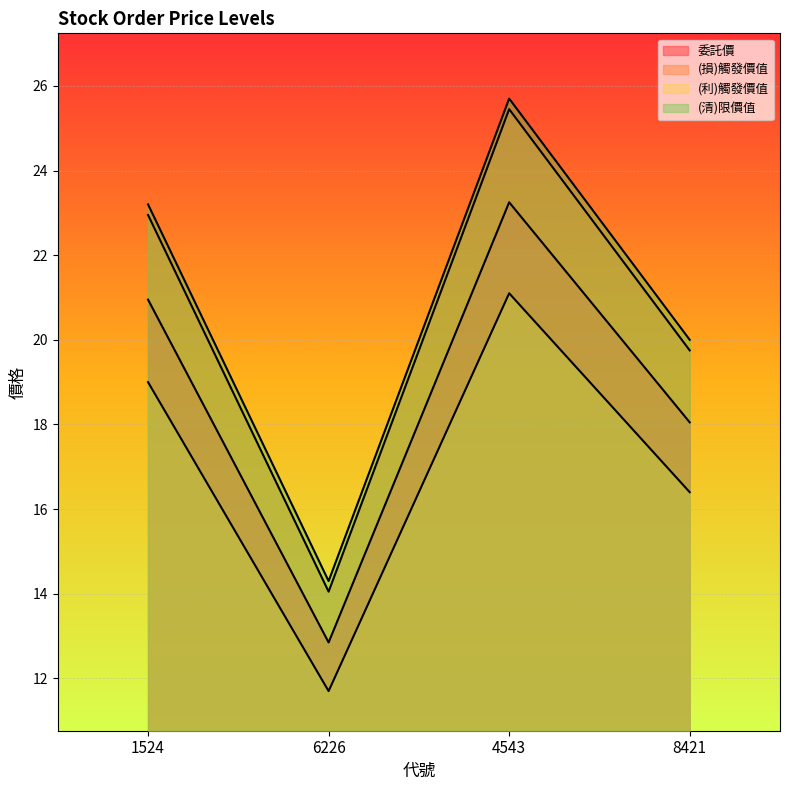

What is the difference between the highest and lowest values at 1524?

4.2